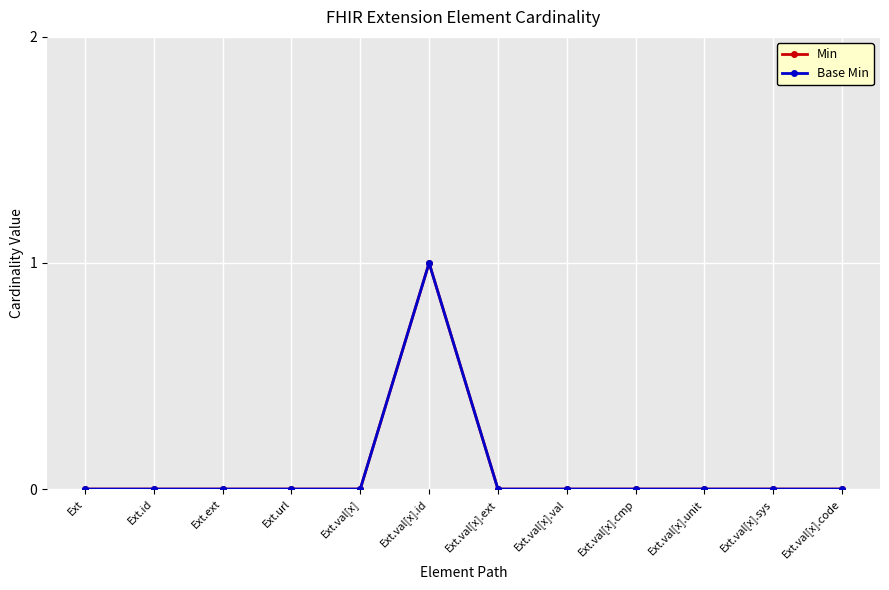

What is the label of the 12th point from the right?

Ext